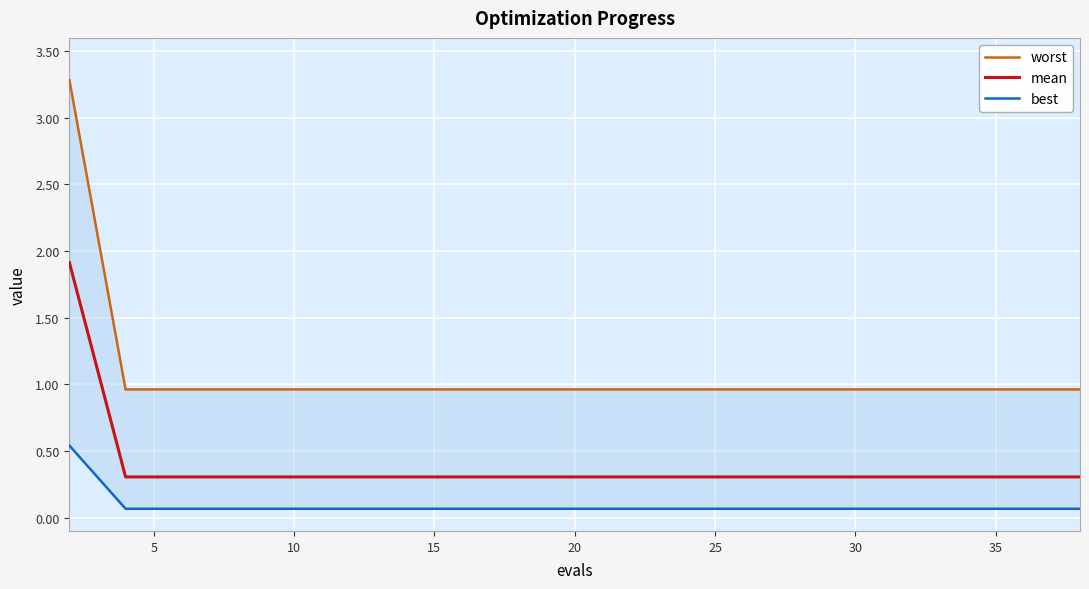

Which series has the largest total across all categories?

worst